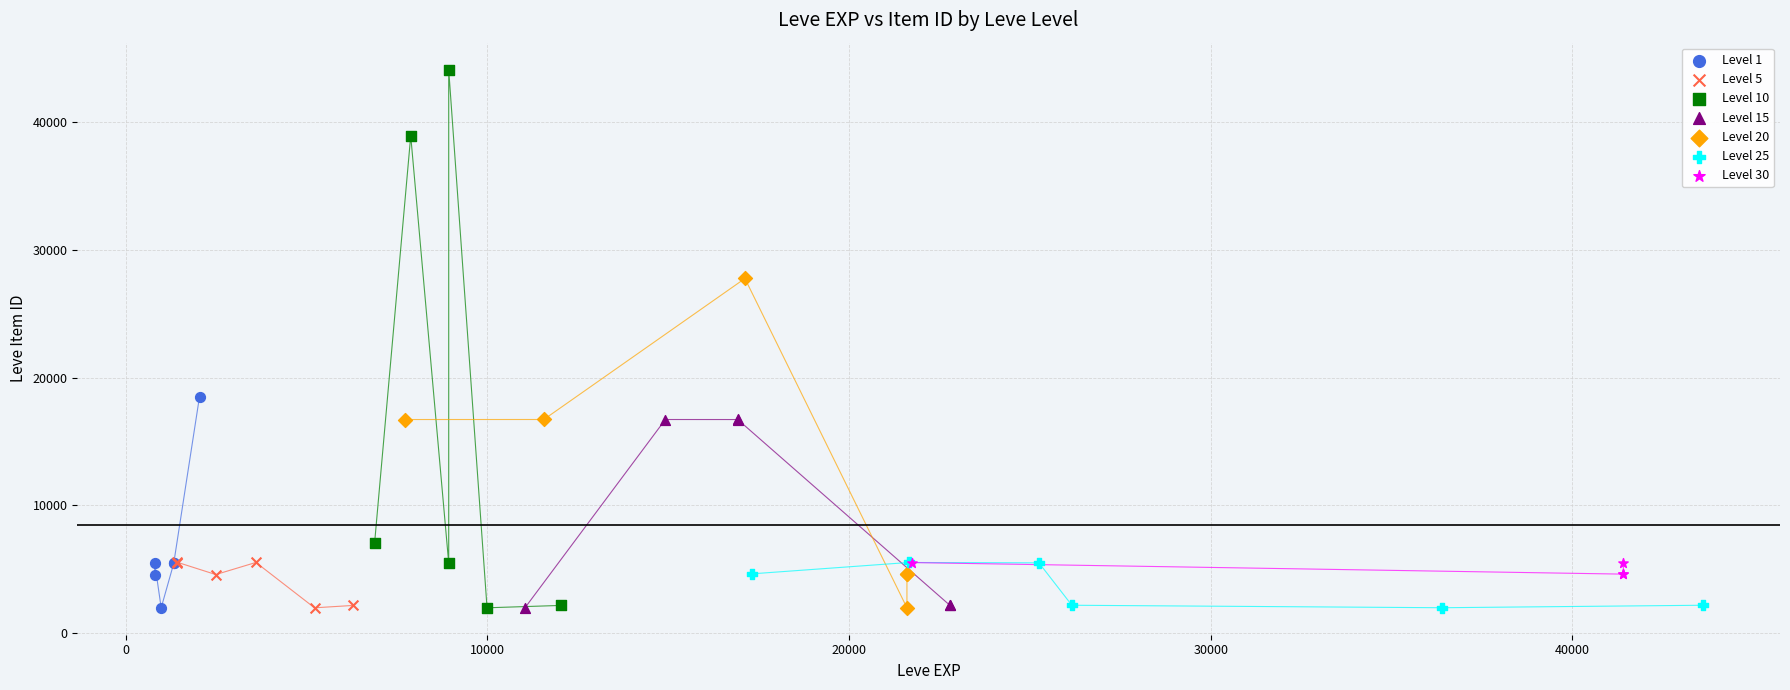

Which series contains the highest Y value?

Level 10